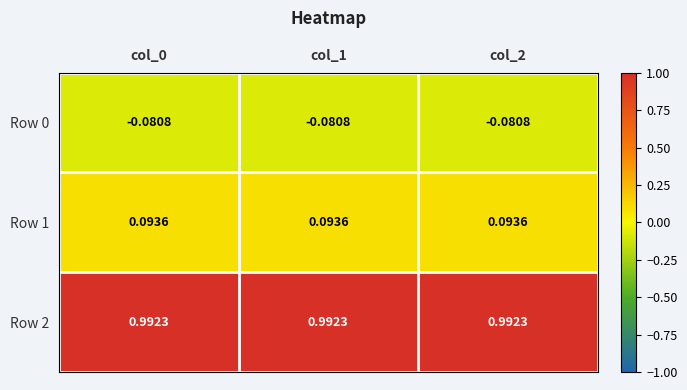

Is the value of Row 0 at col_1 greater than the value of Row 2 at col_0?

No